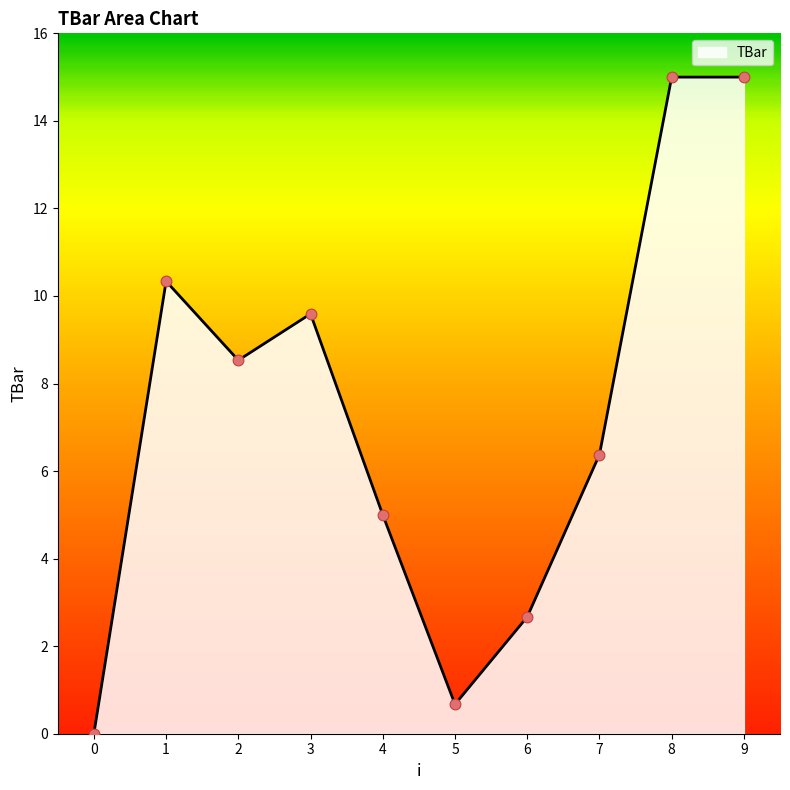

What is the change in value from 4 to 8?

+10.0